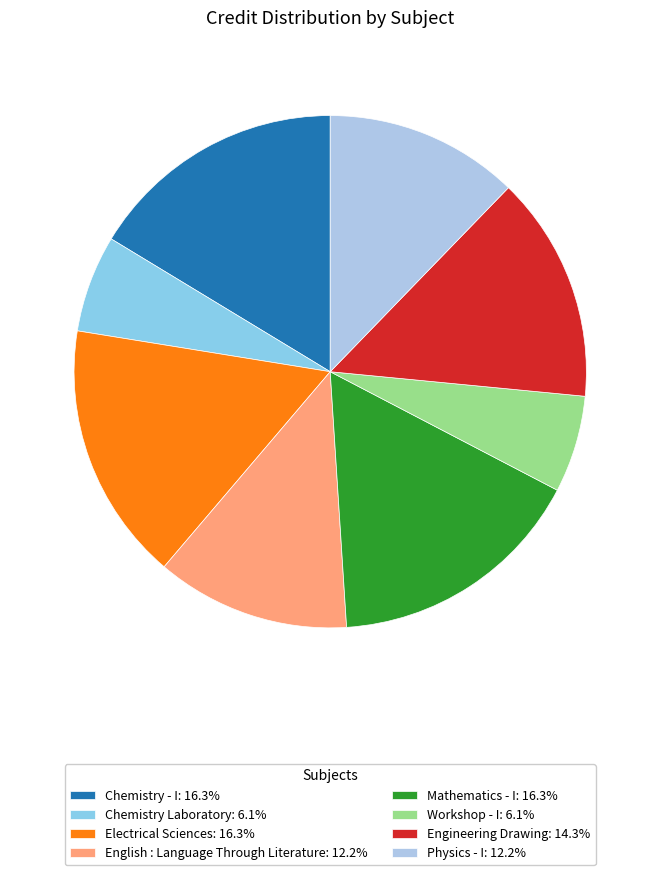

How many segments does this pie chart have?

8